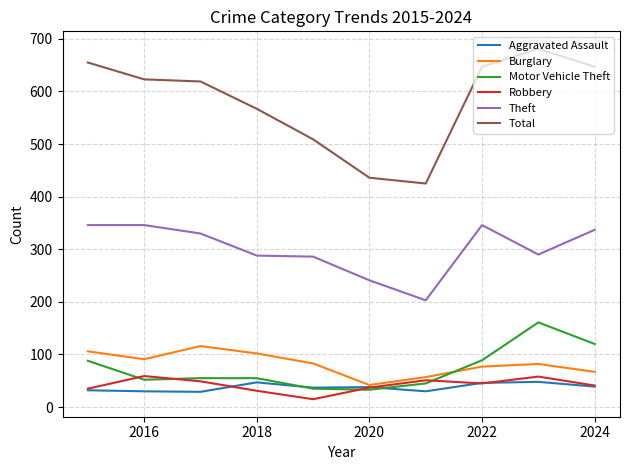

True or false: Theft has more than 2 points higher than both neighbors.

False